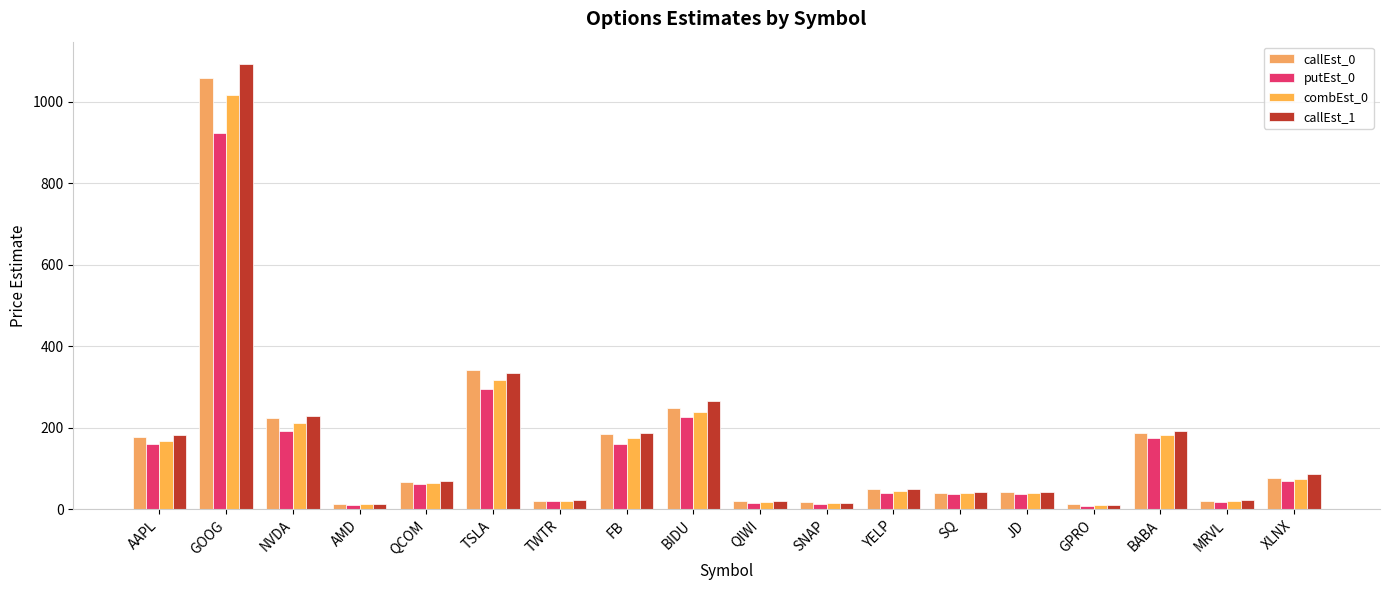

Is it true that combEst_0 equals 46.1 at XLNX?

False